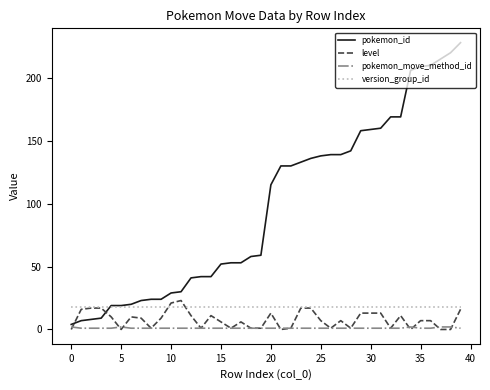

True or false: version_group_id and pokemon_move_method_id cross at least once.

False